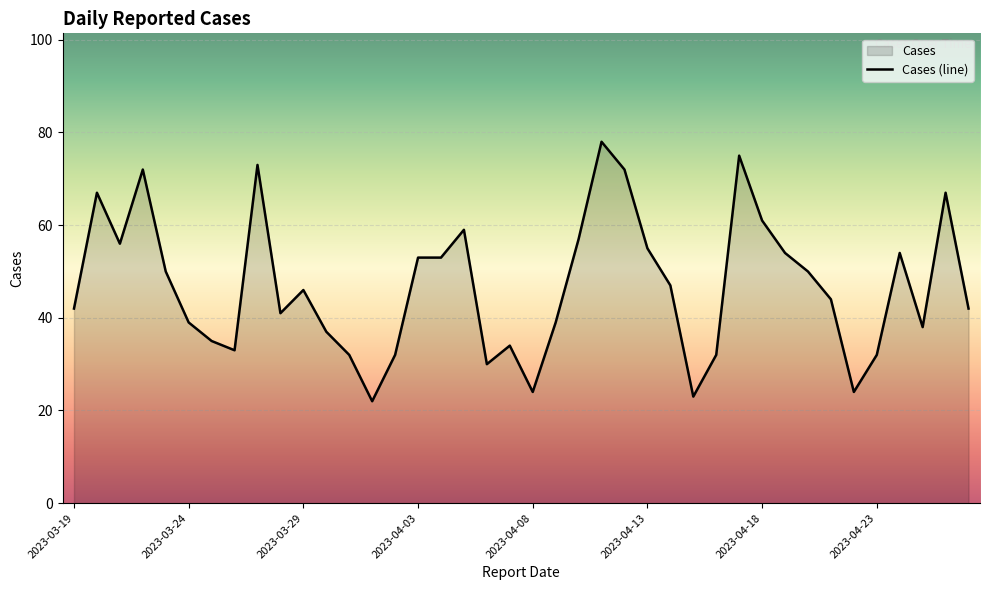

Is it true that the value at 2023-04-21 is 29?

False